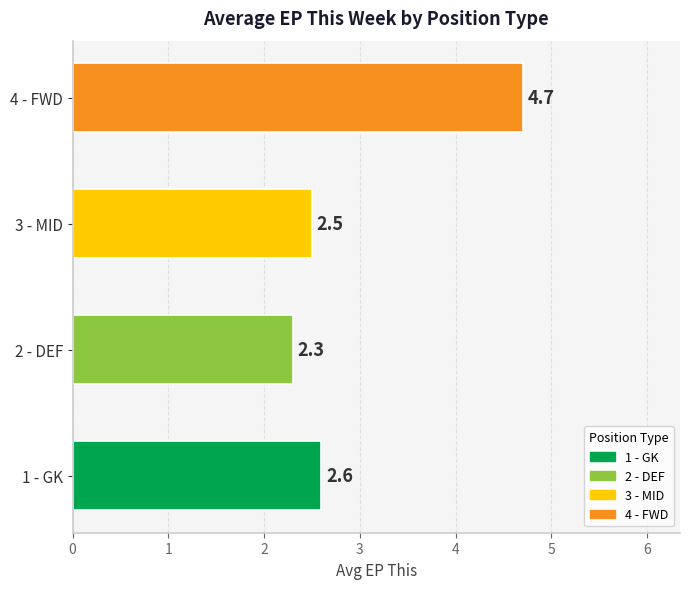

True or false: the data shows 2.6 at 1 - GK.

True